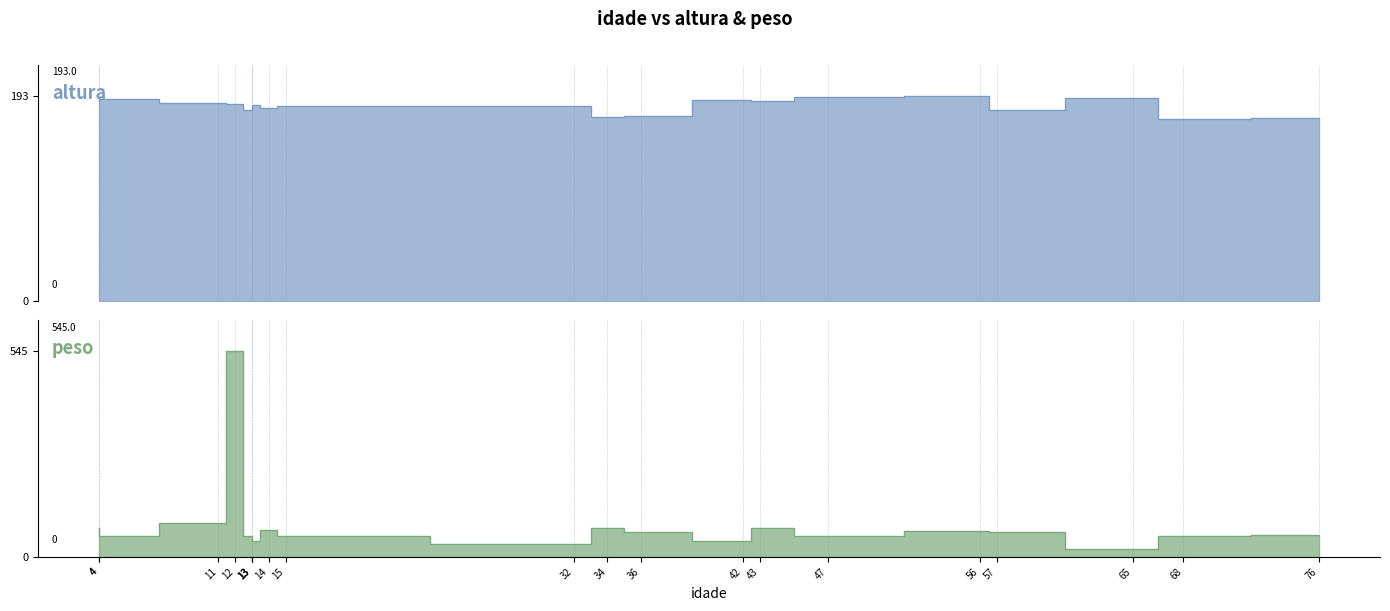

What is the maximum value for altura?

193